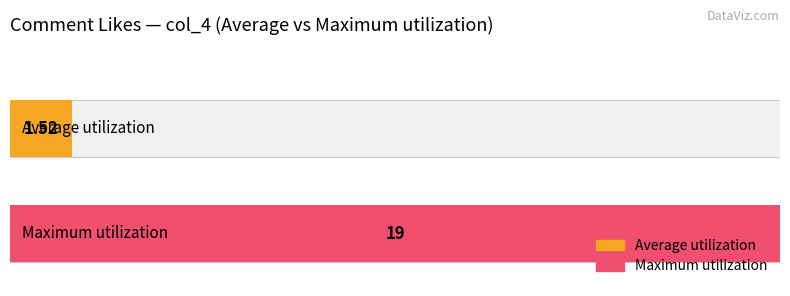

True or false: the data shows 5 at 仪威.

False